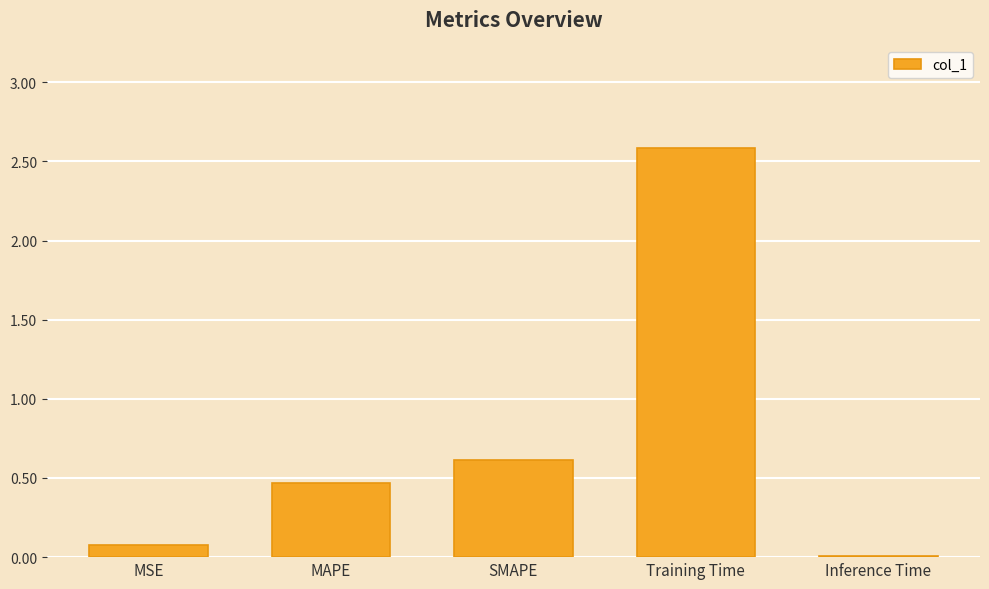

Is it true that the value at MAPE is 0.8?

False